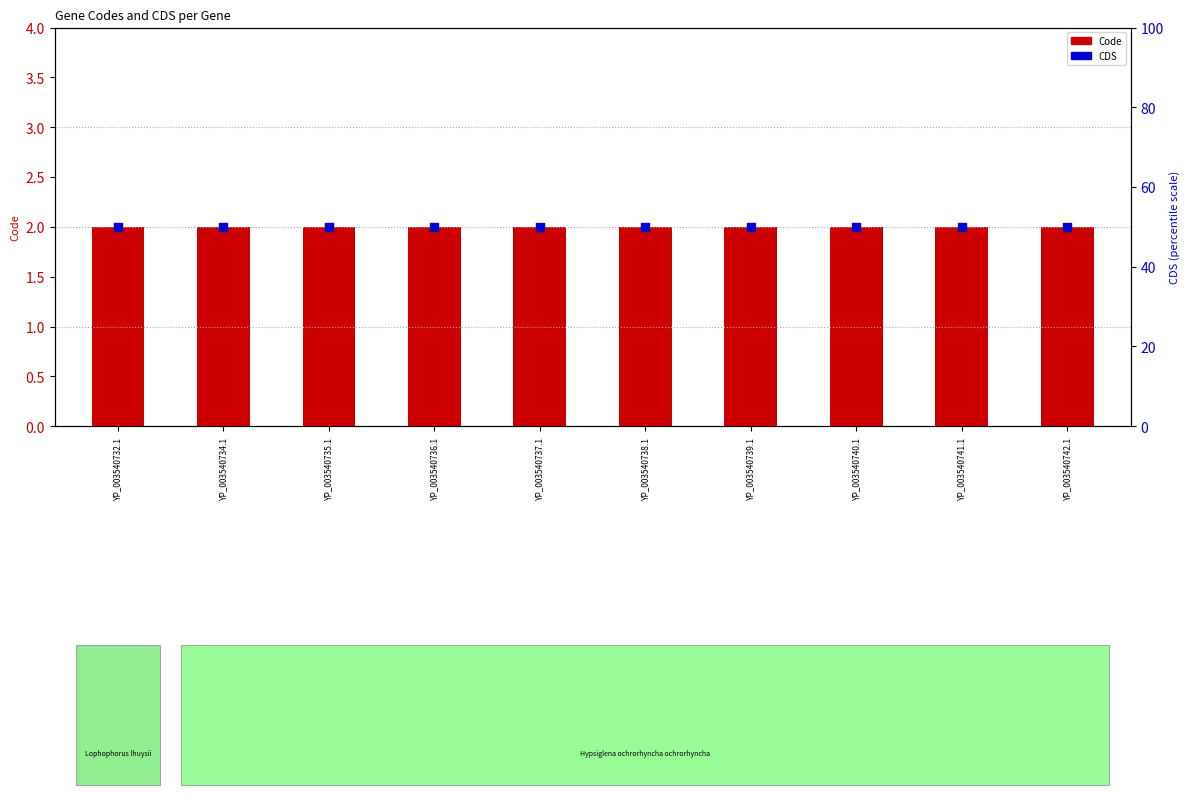

Which series contains the lowest Y value?

Code